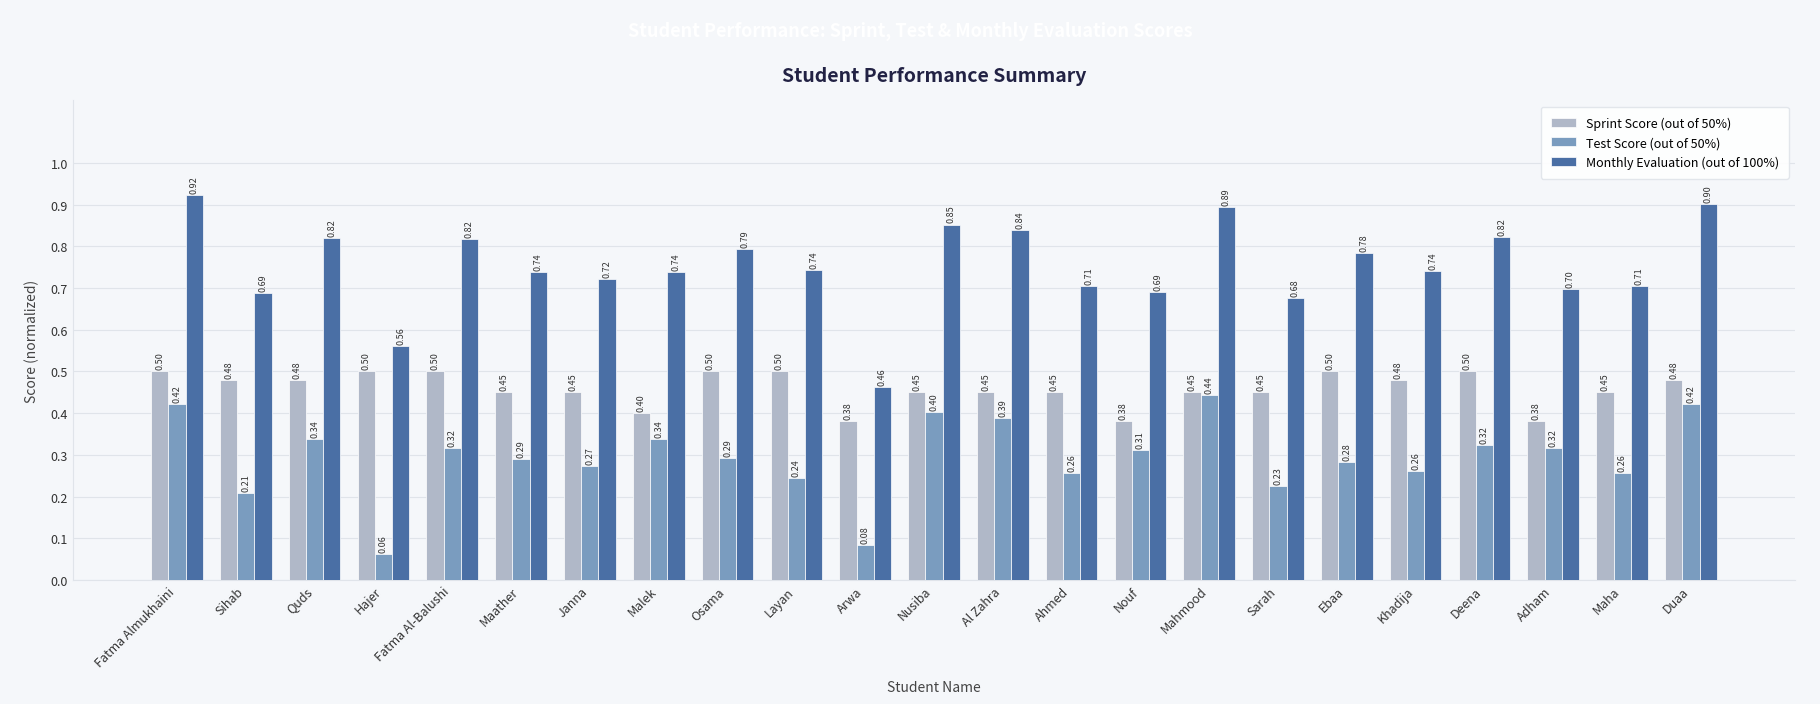

Count the number of data series in this chart.

3